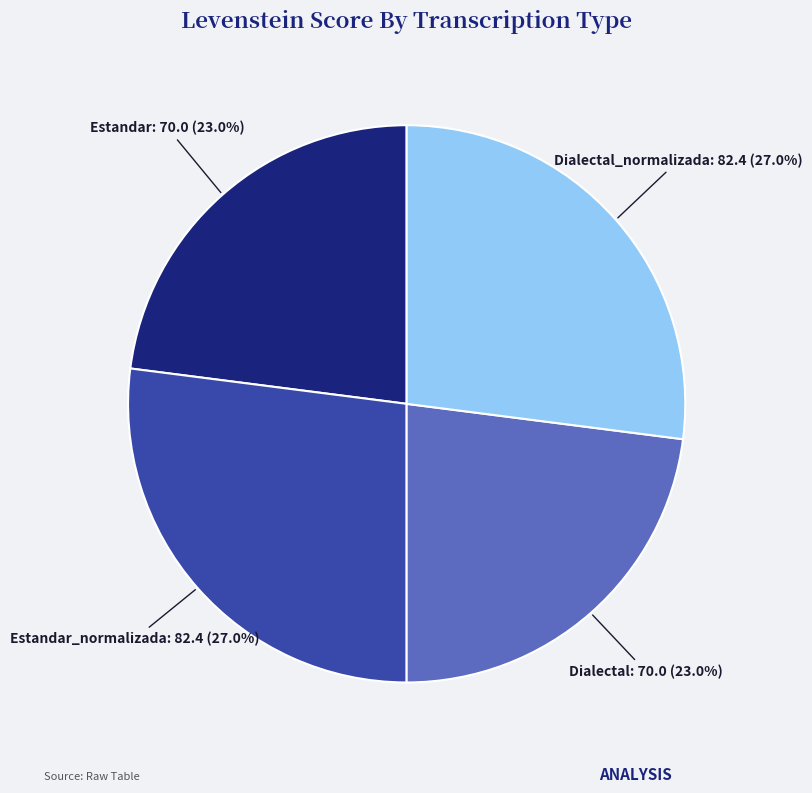

Is there any slice that represents more than half of the pie?

No